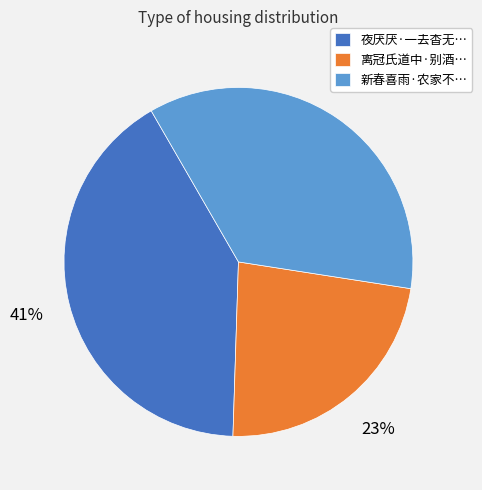

Does any single category account for the majority?

No